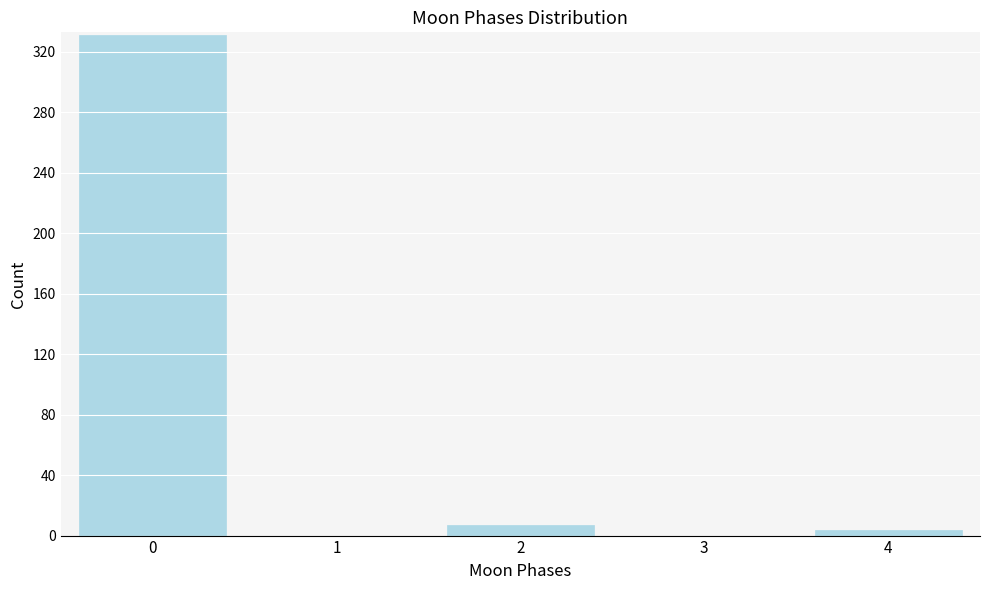

Reading right to left, what are all the values shown in this chart?

4=4	3=0	2=7	1=0	0=331